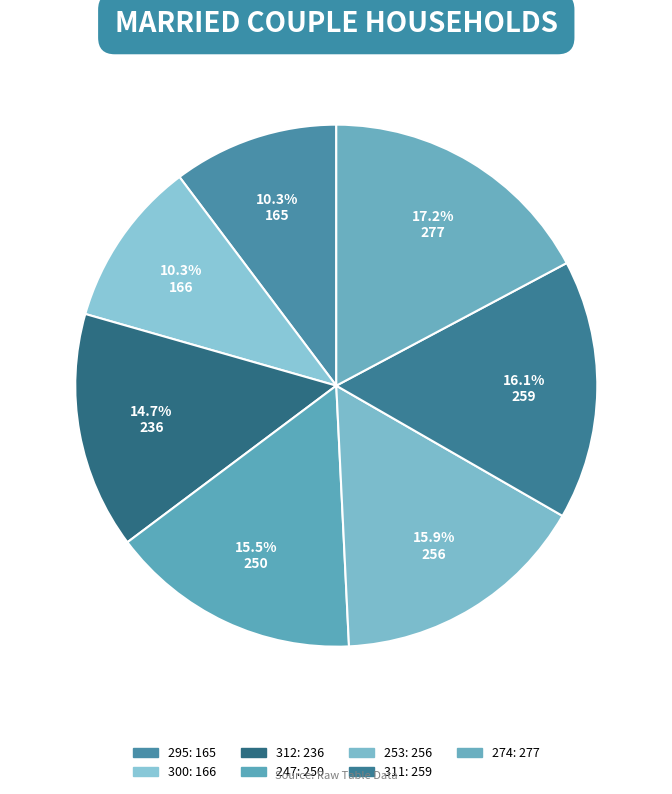

What is the ratio of the value at 300 to the value at 295?

1.0